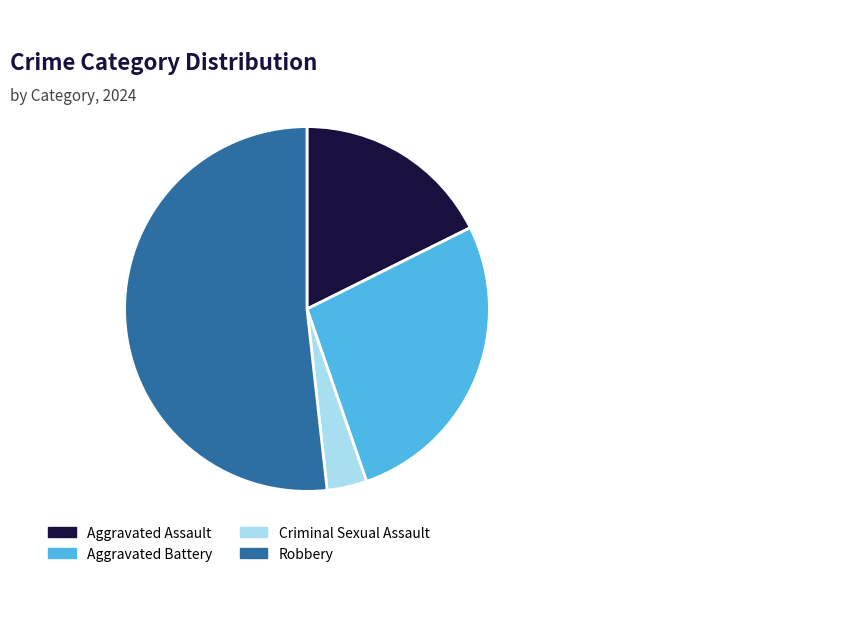

The Robbery slice represents 39% of the pie. True or false?

False